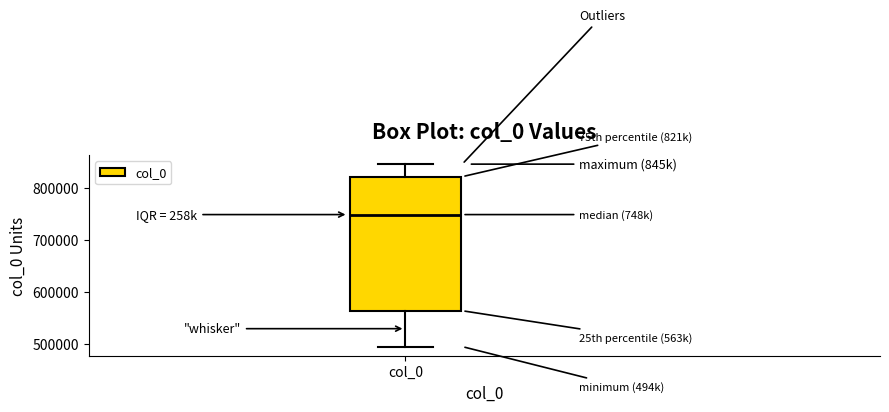

Transcribe this box plot: give where the median line is, the range the box spans, and where the two whiskers end, as read against the y-axis. The values are not printed on the chart, so give them approximately, as read against the axis.

median 750000, box 560000 to 820000, whiskers 490000 to 840000